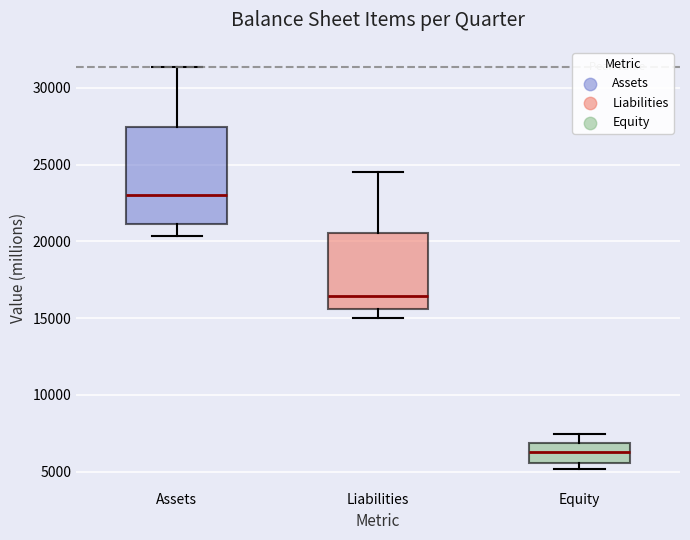

Which box is the tallest, from its lower edge to its upper edge?

Assets